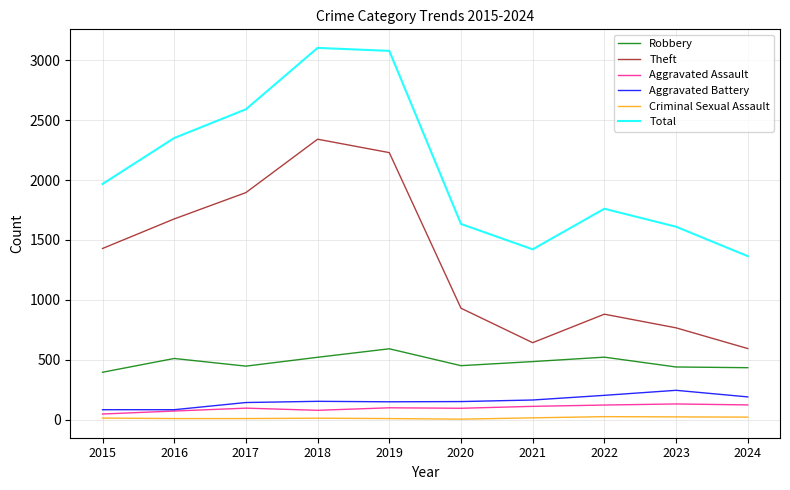

What is the difference between the maximum and second lowest values in the Aggravated Assault series?

59